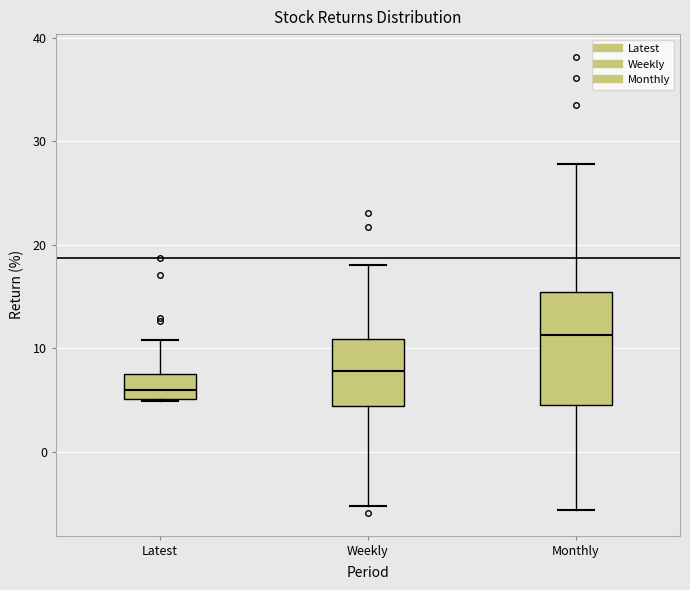

Which box has the highest median line?

Monthly